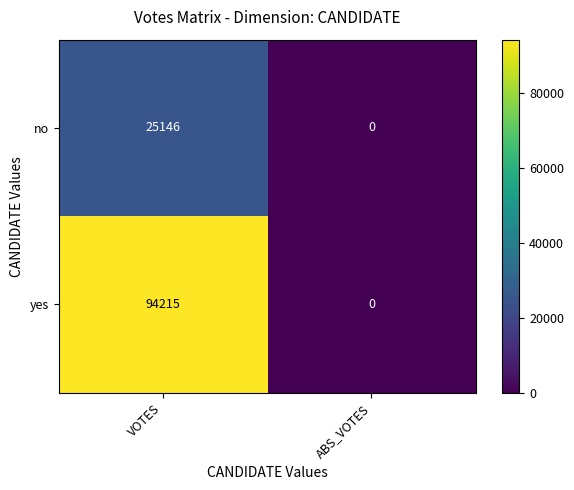

What is the difference between the maximum and minimum values in the yes series?

94215